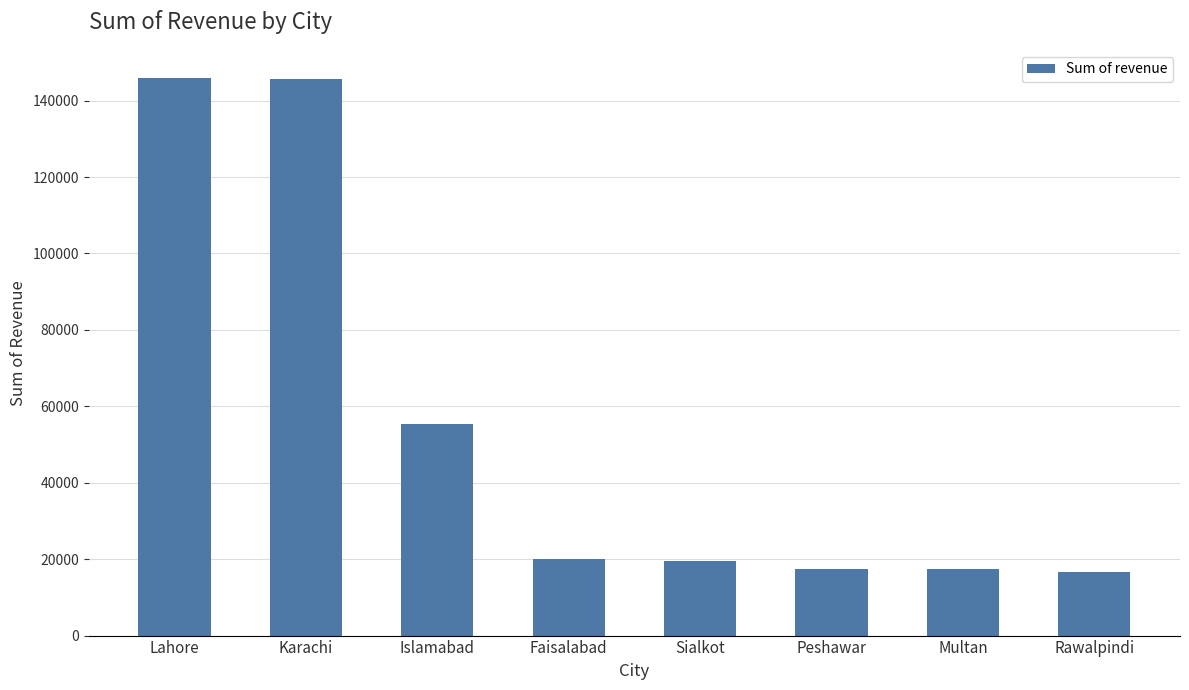

Approximately how many times larger is the value at Peshawar compared to Islamabad?

0.3